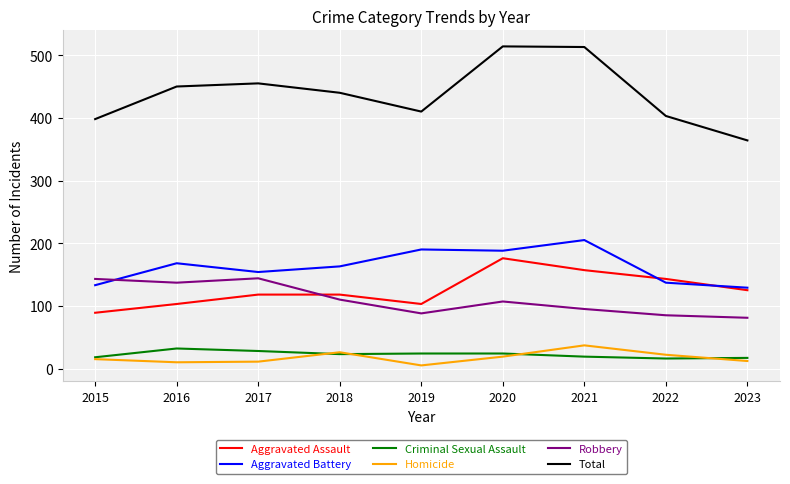

Which series has the largest total across all categories?

Total